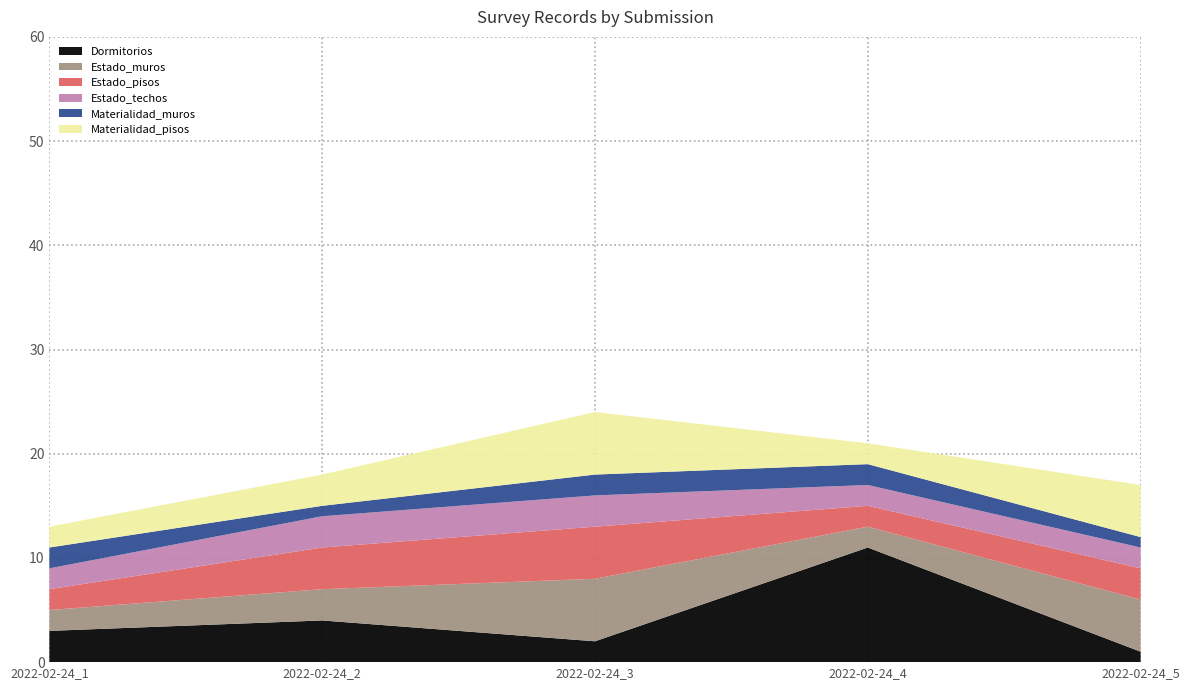

Reading left to right, extract all data points from this chart.

Dormitorios: 3	4	2	11	1
Estado_muros: 2	3	6	2	5
Estado_pisos: 2	4	5	2	3
Estado_techos: 2	3	3	2	2
Materialidad_muros: 2	1	2	2	1
Materialidad_pisos: 2	3	6	2	5